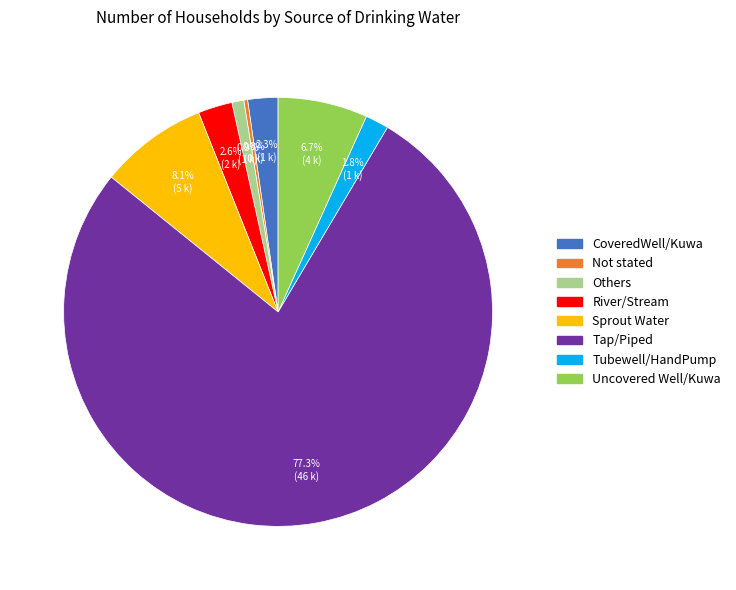

The Sprout Water slice represents 8% of the pie. True or false?

True